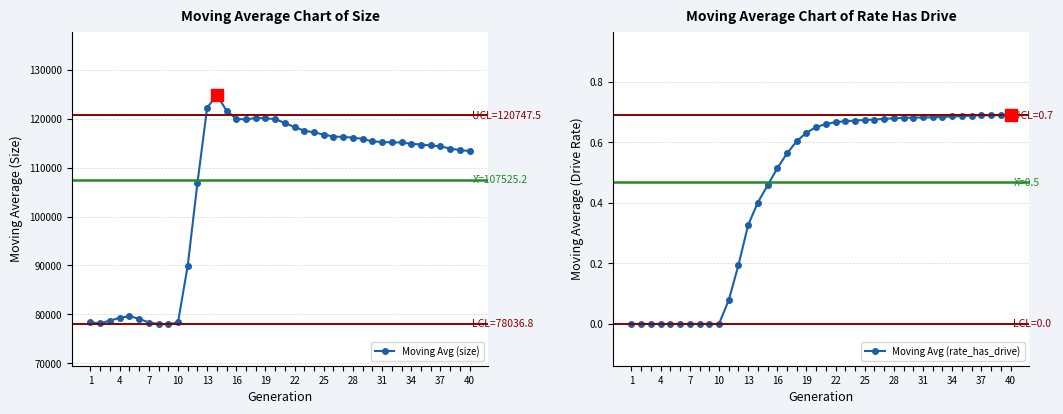

Which series has the largest total across all categories?

Moving Avg (size)